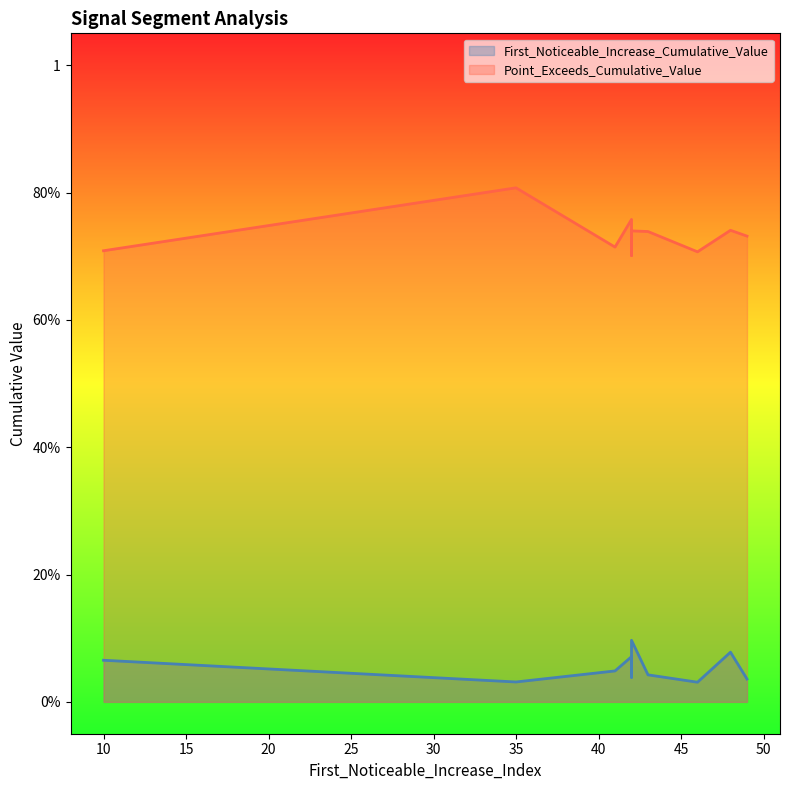

What value does the Point_Exceeds_Cumulative_Value series have at 46?

0.7